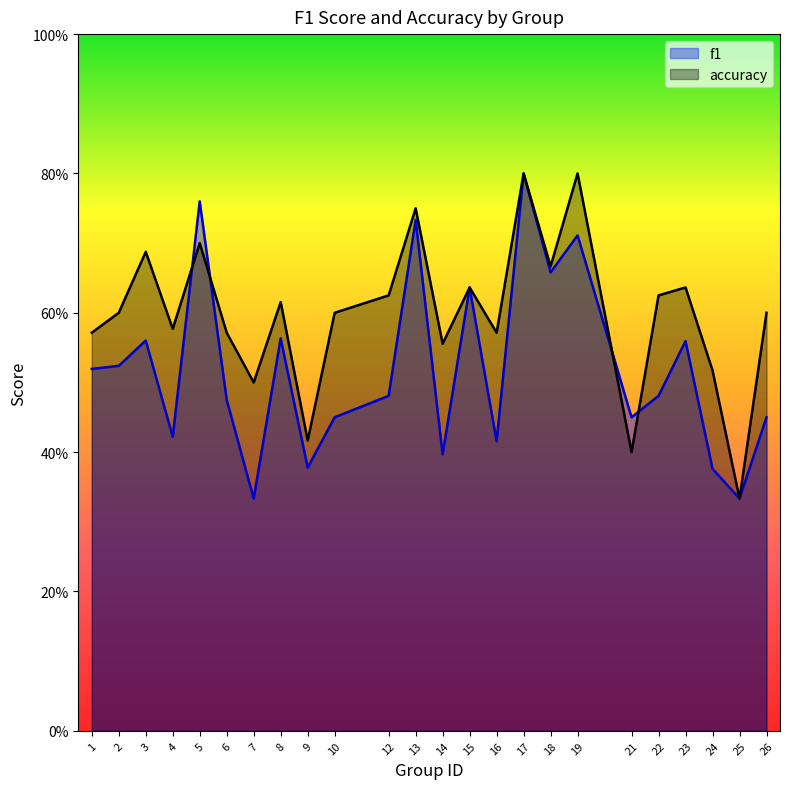

The value of f1 at 26 is 0.3. True or false?

False